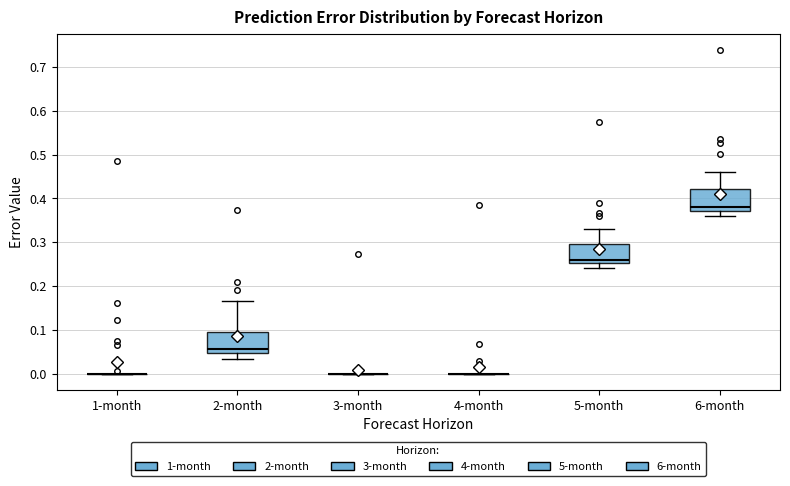

Reading left to right, transcribe this box plot: for each box, give where its median line is, the range the box spans, and where its two whiskers end, as read against the y-axis. The values are not printed on the chart, so give them approximately, as read against the axis.

1-month: box collapsed to a line at 0.00, whiskers 0.00 to 0.00
2-month: median 0.06, box 0.05 to 0.10, whiskers 0.03 to 0.17
3-month: box collapsed to a line at 0.00, whiskers 0.00 to 0.00
4-month: box collapsed to a line at 0.00, whiskers 0.00 to 0.00
5-month: median 0.26, box 0.25 to 0.30, whiskers 0.24 to 0.33
6-month: median 0.38, box 0.37 to 0.42, whiskers 0.36 to 0.46